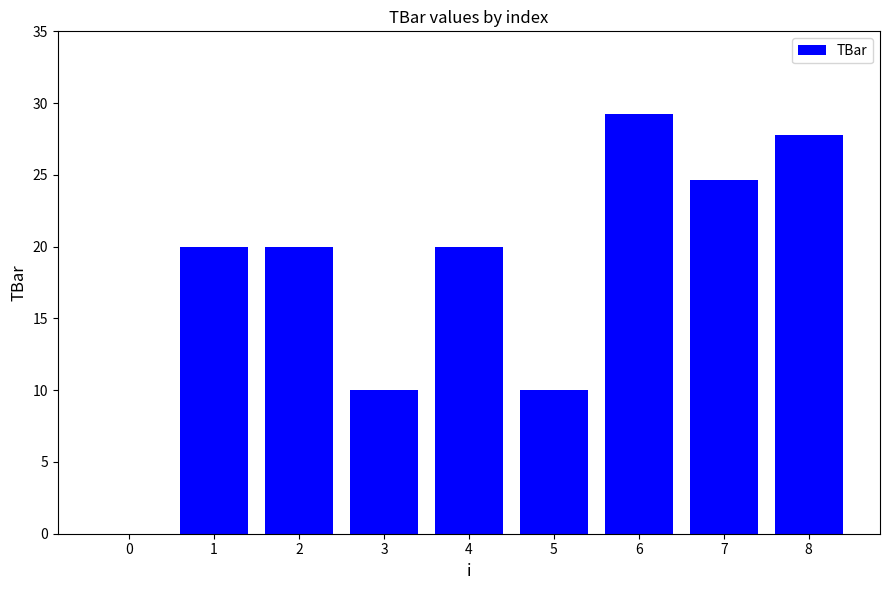

Does the chart contain stacked bars?

No